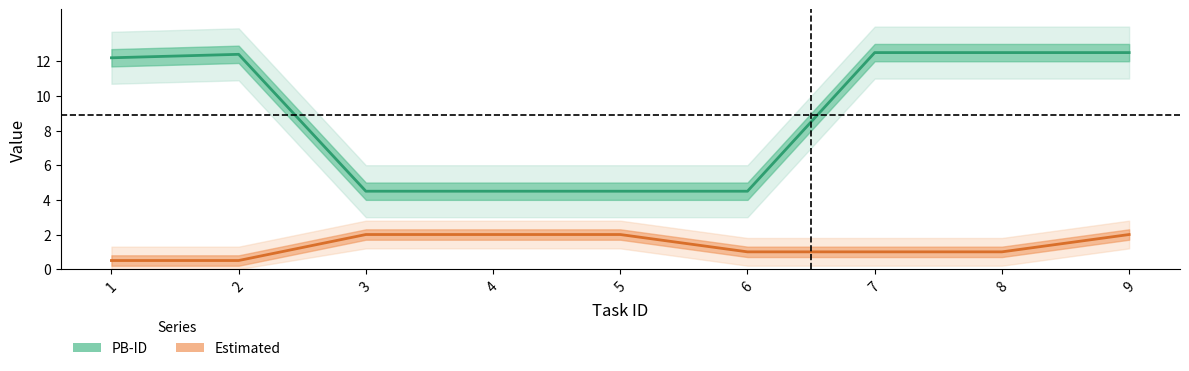

Rank the categories by Estimated value from highest to lowest.

3, 4, 5, 9, 6, 7, 8, 1, 2